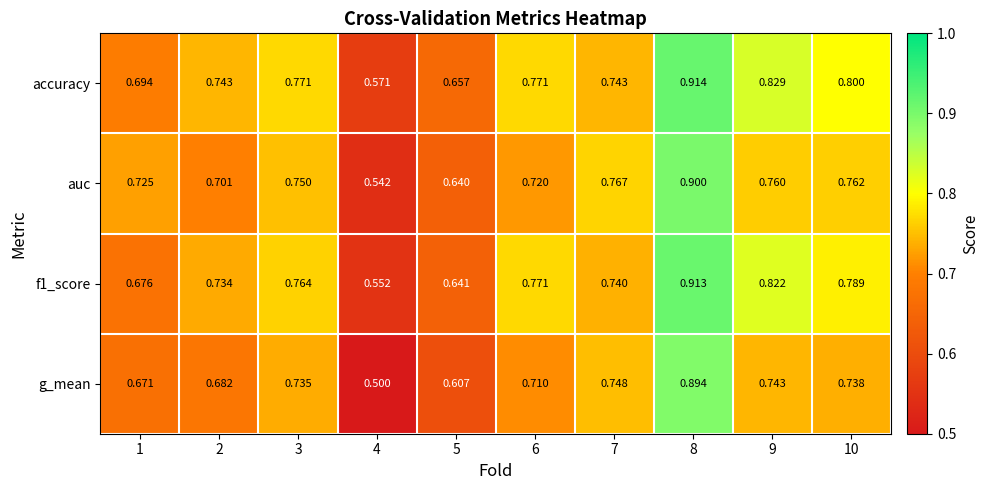

Which series has the widest spread of values?

g_mean